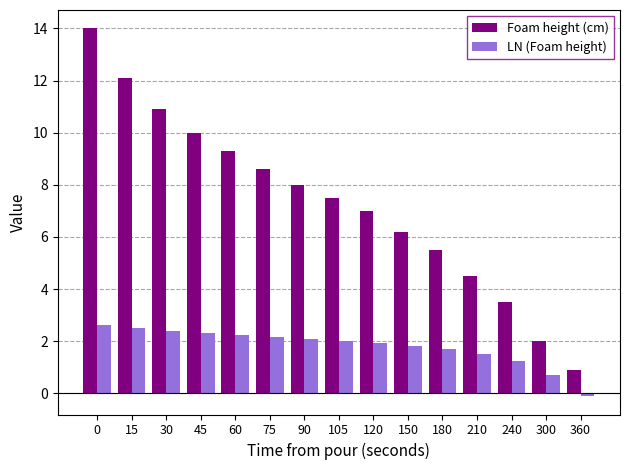

What is the sum of the Foam height (cm) values at 360 and 75?

9.5